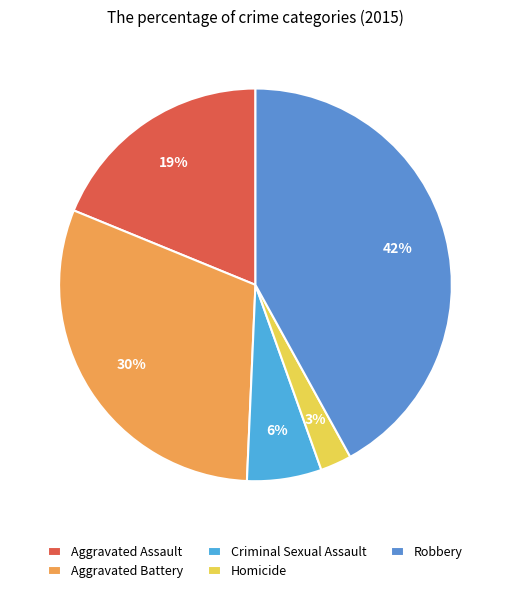

To the nearest percent, what is the average slice percentage?

20%